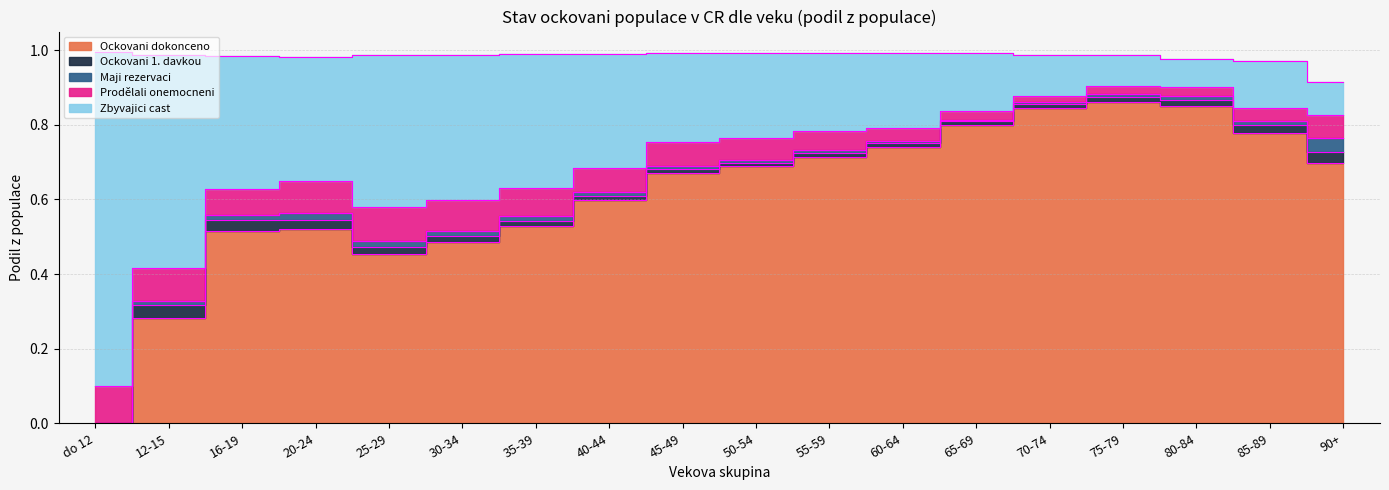

What is the label of the 17th point from the right?

12-15